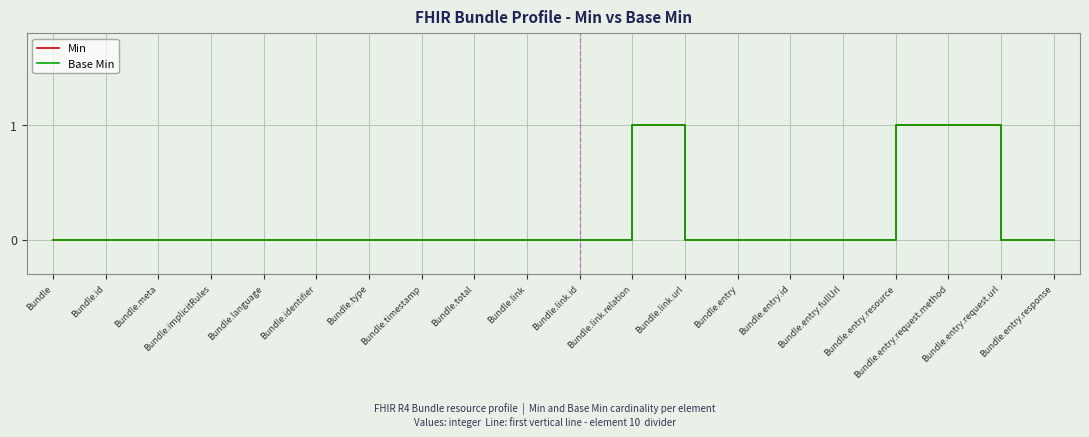

List the labels in order of Min value, smallest first.

Bundle, Bundle.id, Bundle.meta, Bundle.implicitRules, Bundle.language, Bundle.identifier, Bundle.type, Bundle.timestamp, Bundle.total, Bundle.link, Bundle.link.id, Bundle.link.url, Bundle.entry, Bundle.entry.id, Bundle.entry.fullUrl, Bundle.entry.request.url, Bundle.entry.response, Bundle.link.relation, Bundle.entry.resource, Bundle.entry.request.method